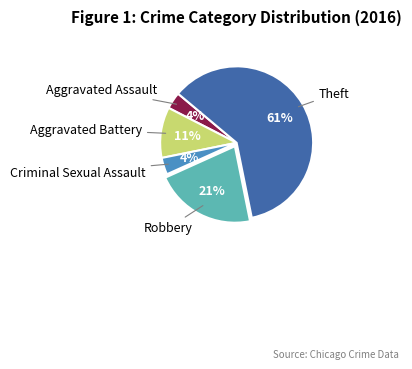

To the nearest percent, what is the average slice percentage?

20%